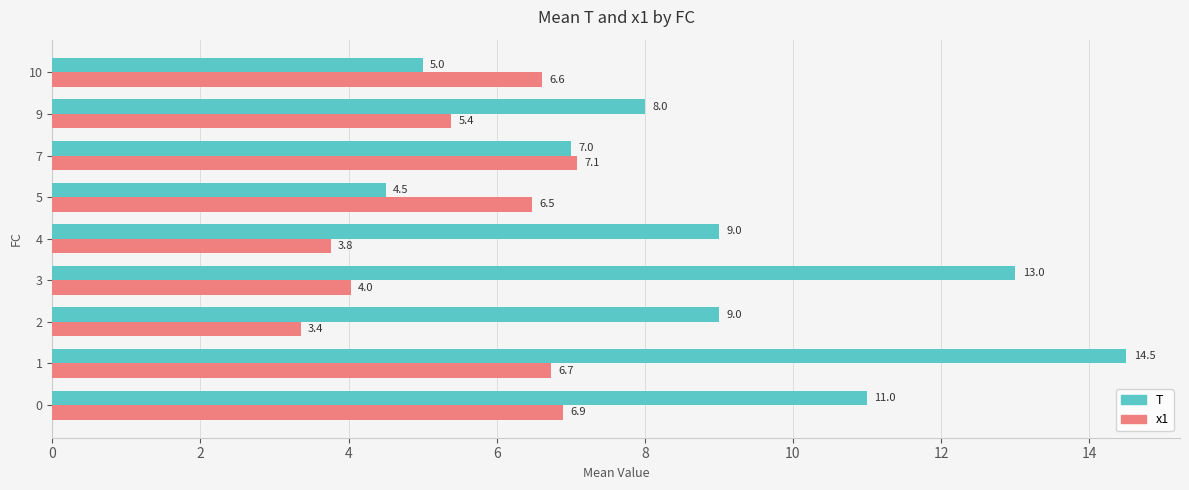

Which series has the largest range (max minus min)?

T